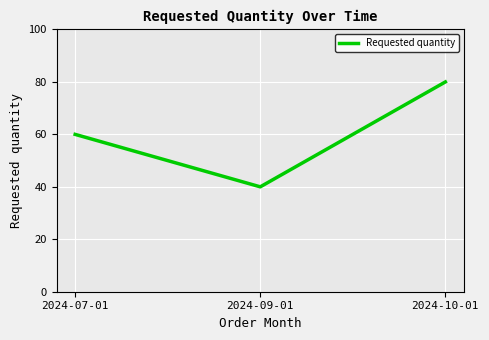

Which label corresponds to the largest value in the chart?

2024-10-01